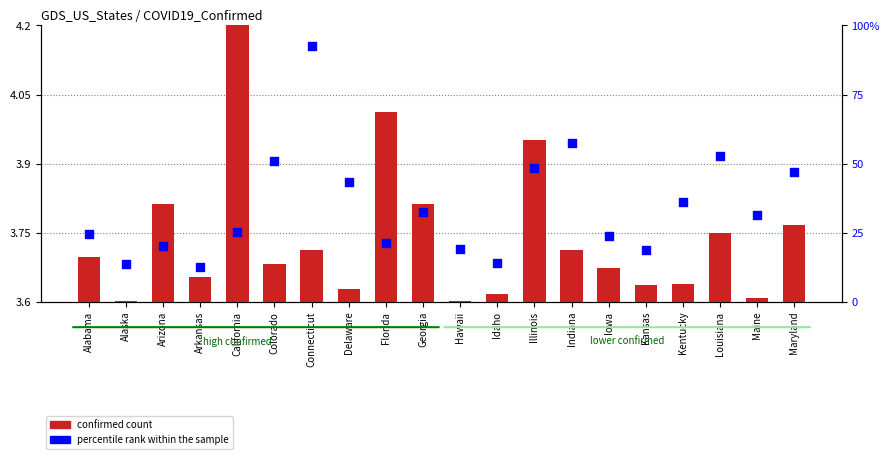

At how many categories does at least one series exceed 76?

1